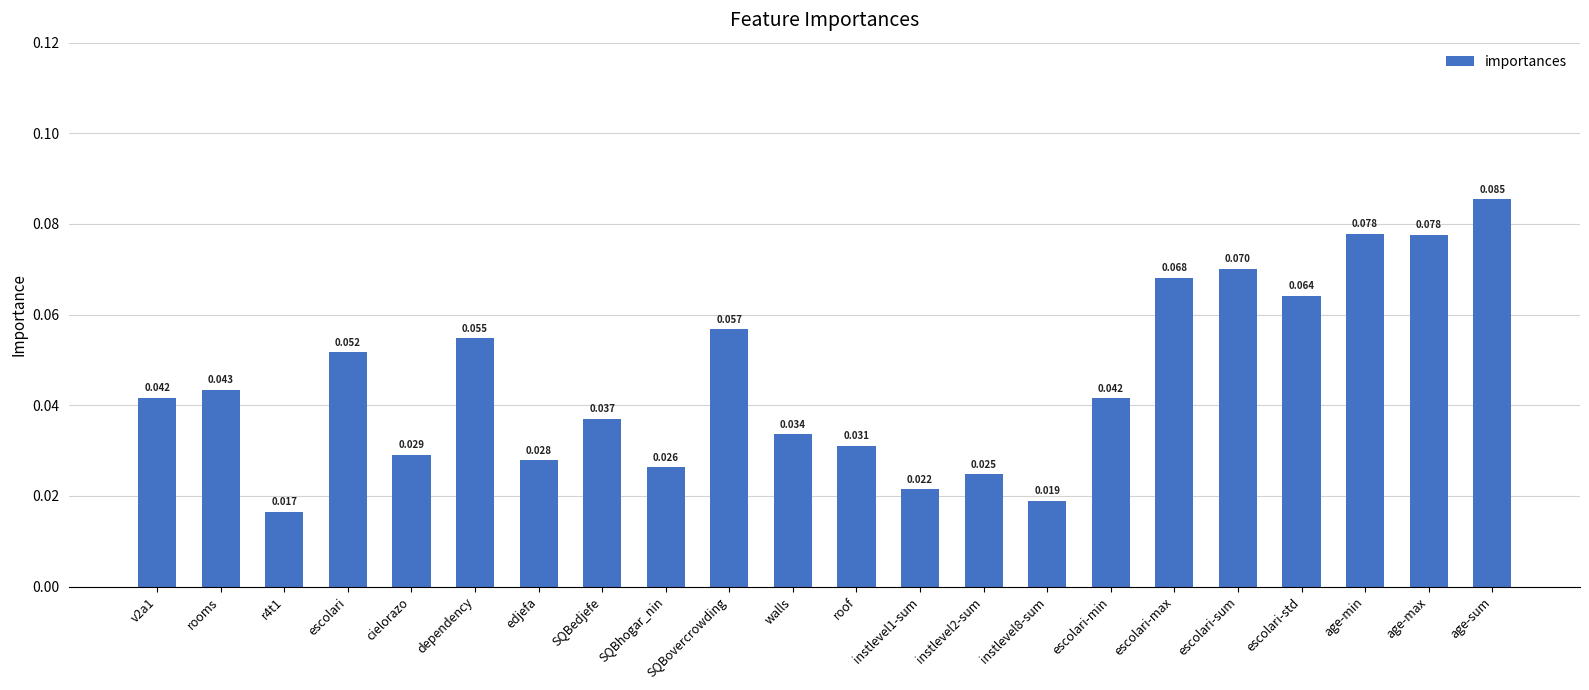

What is the label of the 4th bar from the left?

escolari